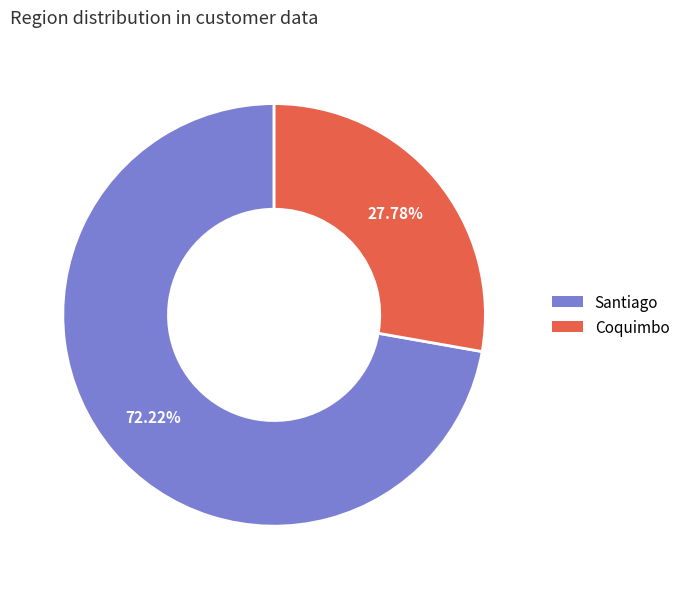

Combined, what portion of the pie is Coquimbo and Santiago?

100.0%